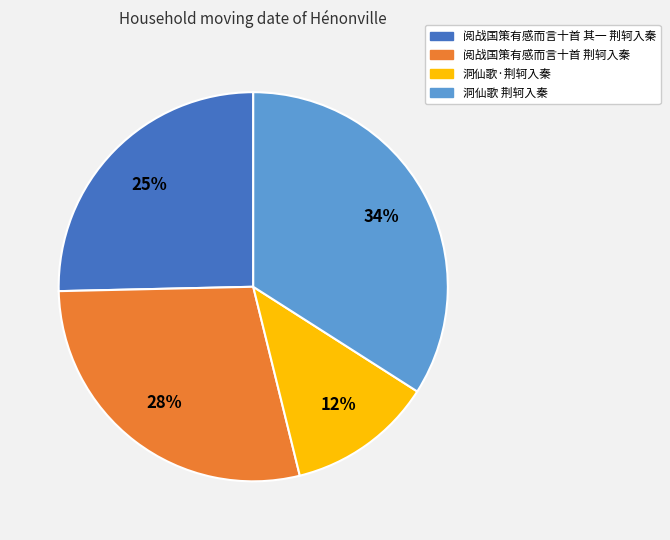

Does 洞仙歌·荆轲入秦 represent more than half of the total?

No